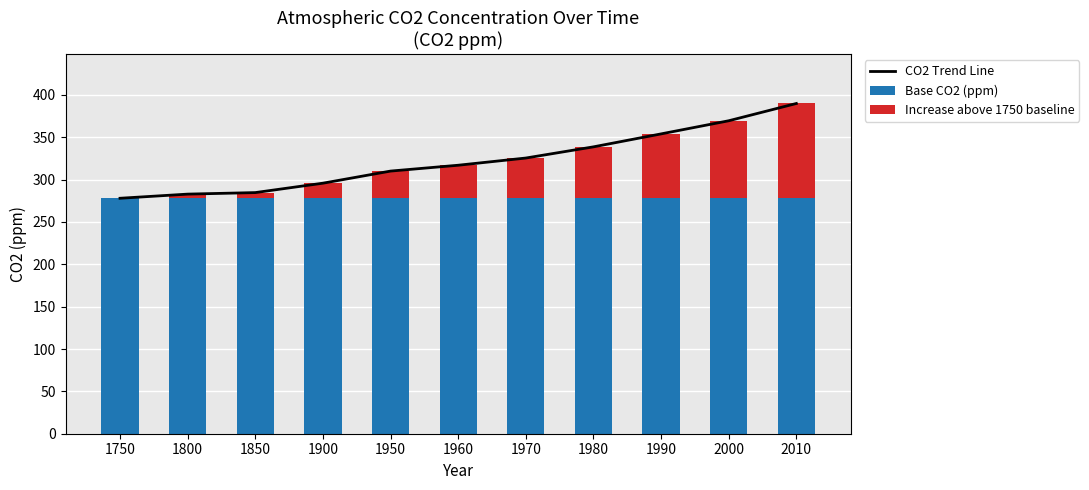

What are all the series names shown in the legend?

CO2 Trend Line, Base CO2 (ppm), Increase above 1750 baseline